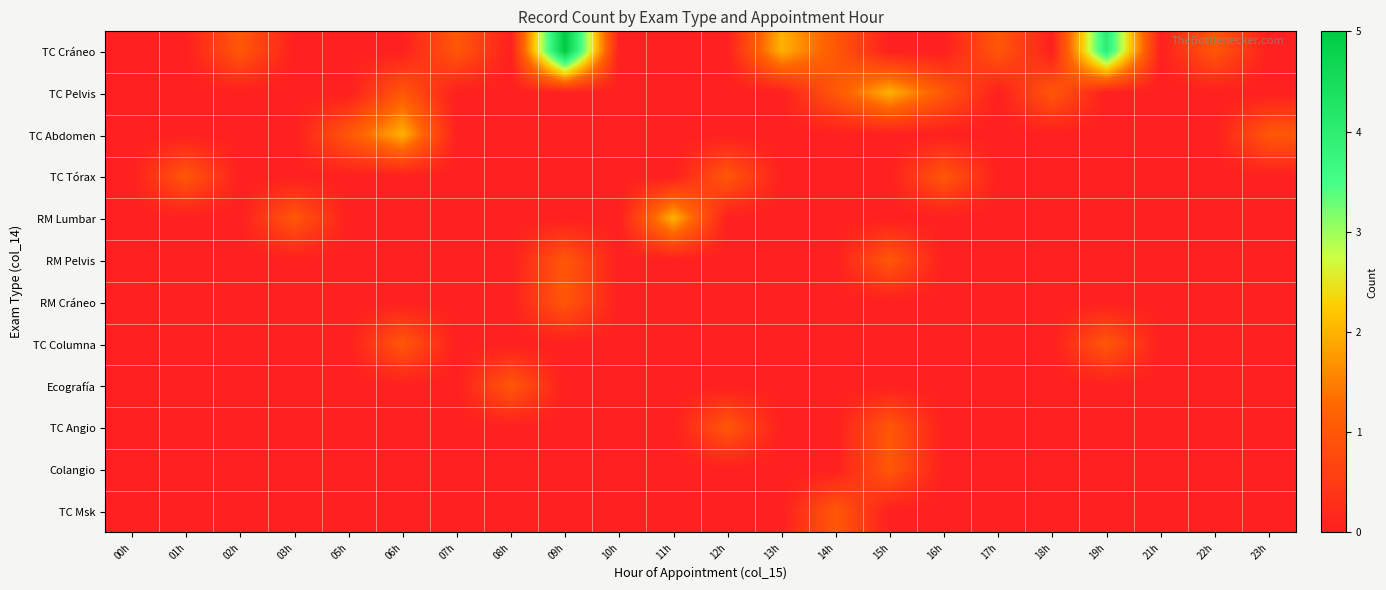

Which series changed the most between 11h and 19h?

TC Cráneo